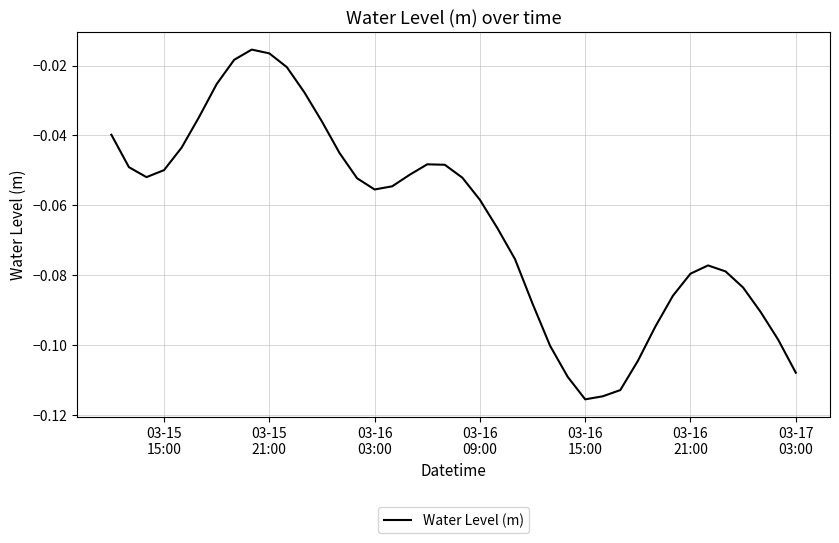

Reading right to left, transcribe all the data shown in this chart.

-0.1	-0.1	-0.1	-0.1	-0.1	-0.1	-0.1	-0.1	-0.1	-0.1	-0.1	-0.1	-0.1	-0.1	-0.1	-0.1	-0.1	-0.1	-0.1	-0.1	-0.0	-0.0	-0.1	-0.1	-0.1	-0.1	-0.0	-0.0	-0.0	-0.0	-0.0	-0.0	-0.0	-0.0	-0.0	-0.0	-0.0	-0.1	-0.0	-0.0